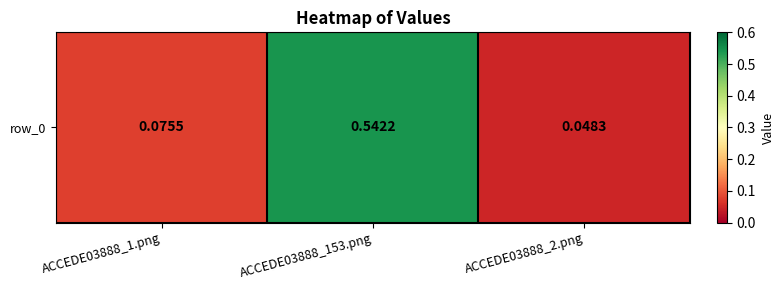

Reading right to left, what are all the values shown in this chart?

ACCEDE03888_2.png=0.0	ACCEDE03888_153.png=0.5	ACCEDE03888_1.png=0.1